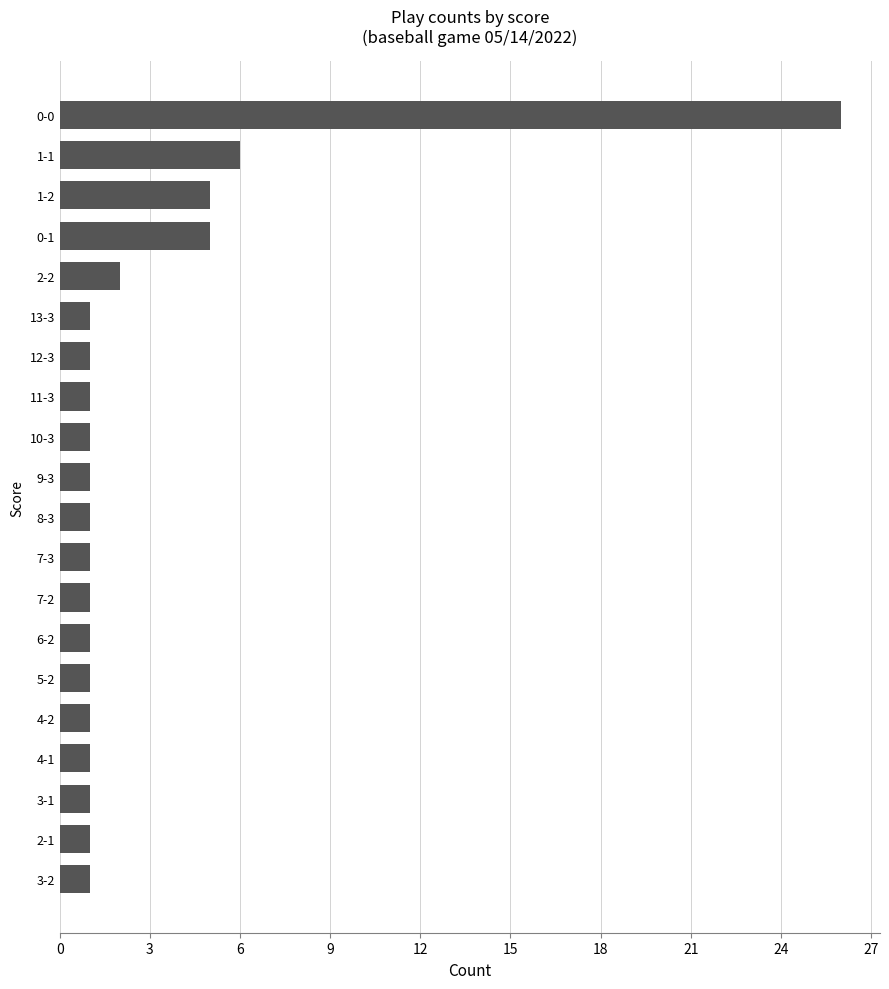

Is it true that the value at 13-3 is 1?

True